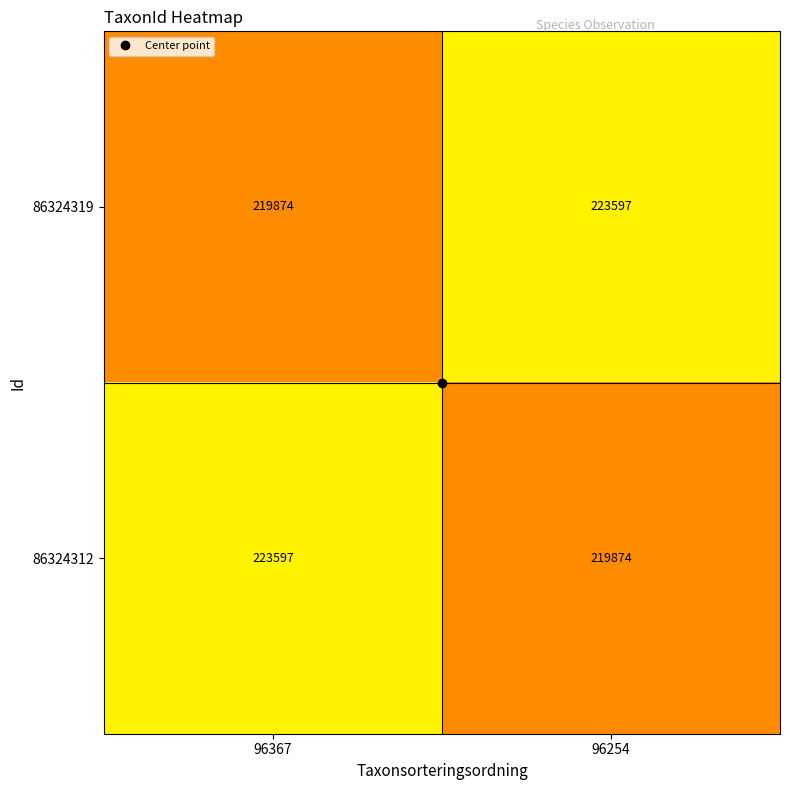

What is the spread (max minus min) of values at 96367?

3723